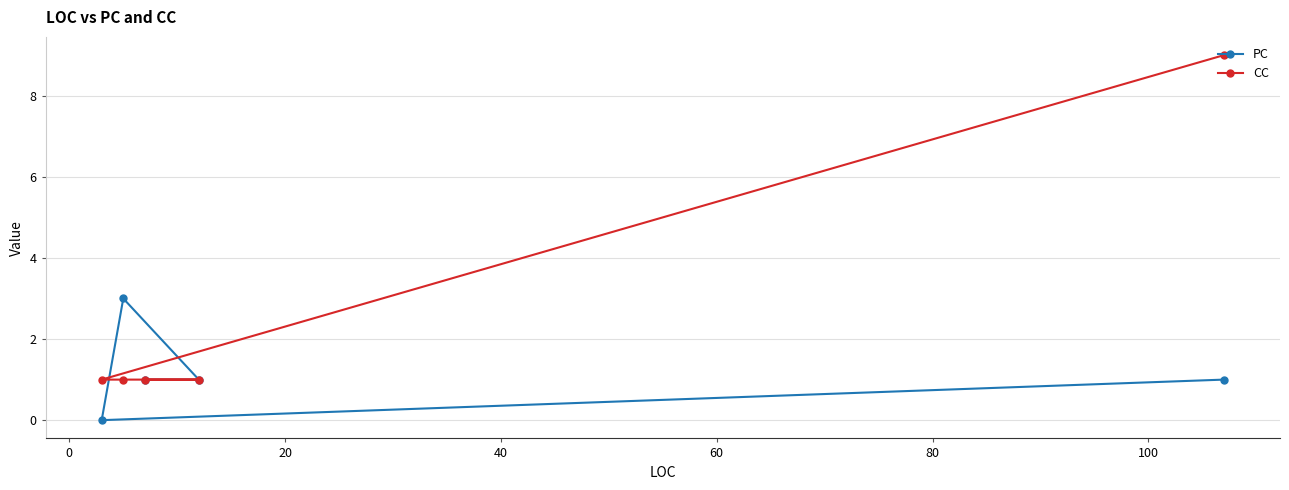

Rank the series by their average value, from highest to lowest.

CC, PC